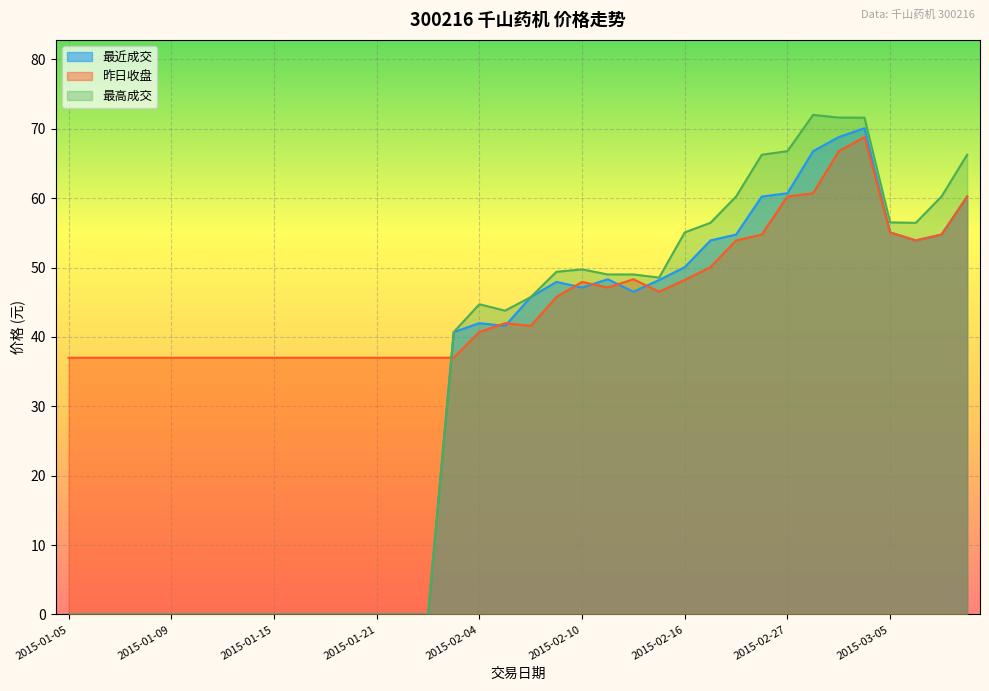

Which series has the largest total across all categories?

昨日收盘